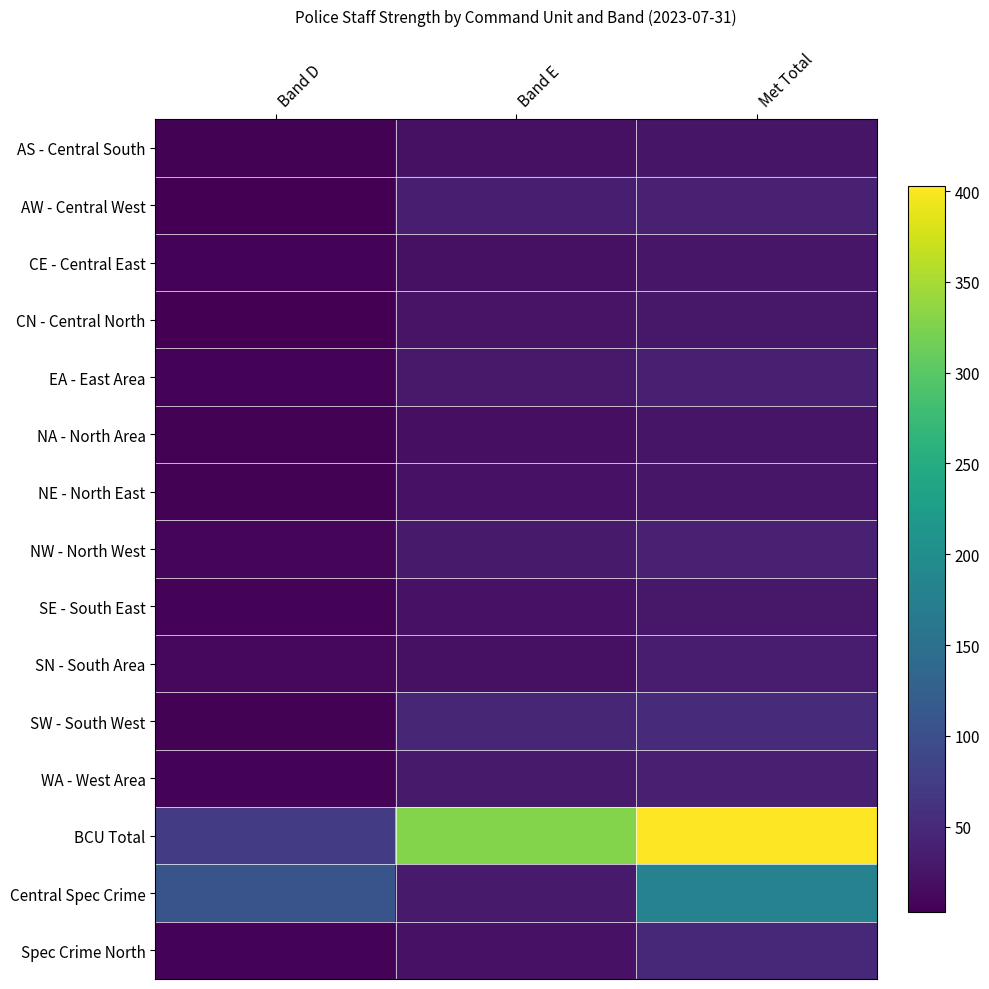

Reading right to left, extract all data points from this chart.

AS - Central South: Met Total=26.1	Band E=21.1	Band D=5.0
AW - Central West: Met Total=40.1	Band E=37.1	Band D=3.0
CE - Central East: Met Total=26.6	Band E=20.3	Band D=6.3
CN - Central North: Met Total=28.8	Band E=24.8	Band D=4.0
EA - East Area: Met Total=37.4	Band E=30.7	Band D=6.7
NA - North Area: Met Total=26.0	Band E=20.0	Band D=6.0
NE - North East: Met Total=27.0	Band E=22.0	Band D=5.0
NW - North West: Met Total=39.3	Band E=31.3	Band D=8.0
SE - South East: Met Total=29.3	Band E=22.0	Band D=7.3
SN - South Area: Met Total=33.3	Band E=21.1	Band D=12.2
SW - South West: Met Total=50.9	Band E=46.1	Band D=4.8
WA - West Area: Met Total=38.1	Band E=31.6	Band D=6.5
BCU Total: Met Total=402.7	Band E=327.9	Band D=74.8
Central Spec Crime: Met Total=179.5	Band E=32.5	Band D=106.9
Spec Crime North: Met Total=48.0	Band E=22.0	Band D=6.7